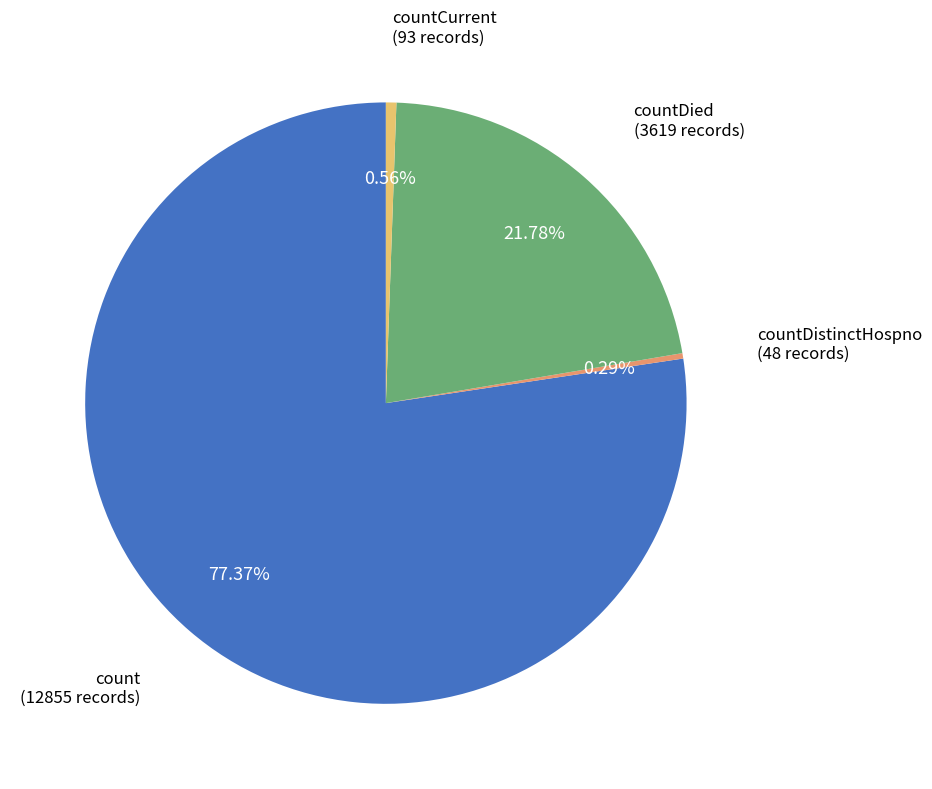

To the nearest percent, what is the average slice percentage?

25%